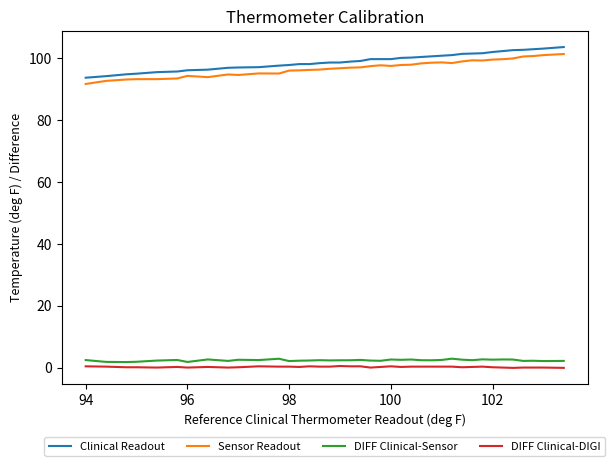

What is the difference between the maximum and minimum values in the DIFF Clinical-Sensor series?

1.1